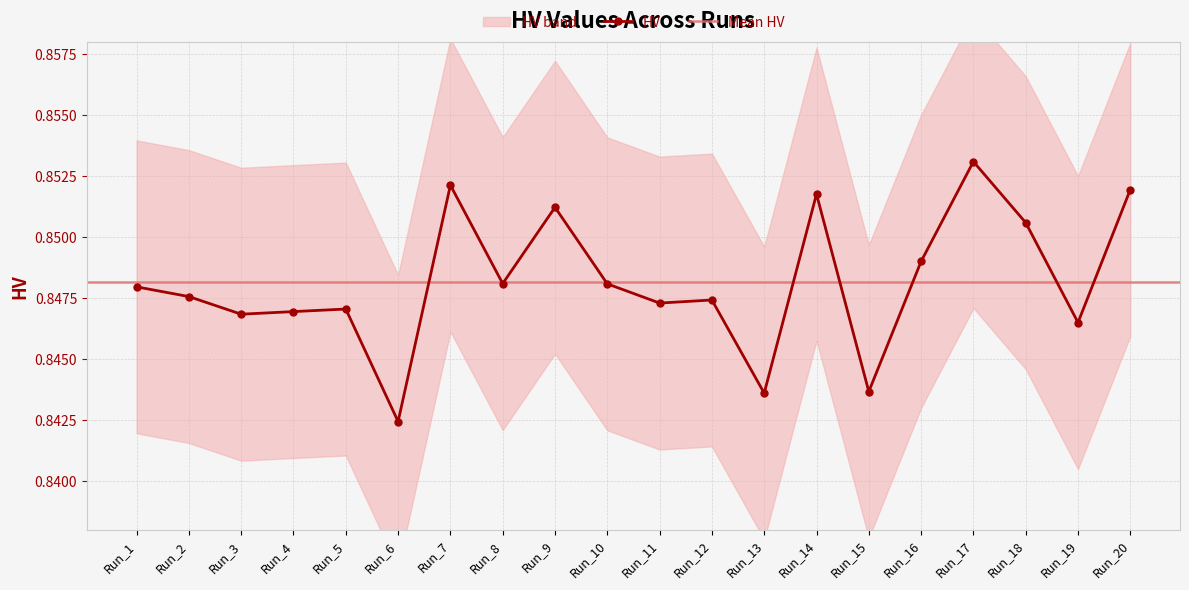

At which category does the chart reach its peak across all series?

Run_17